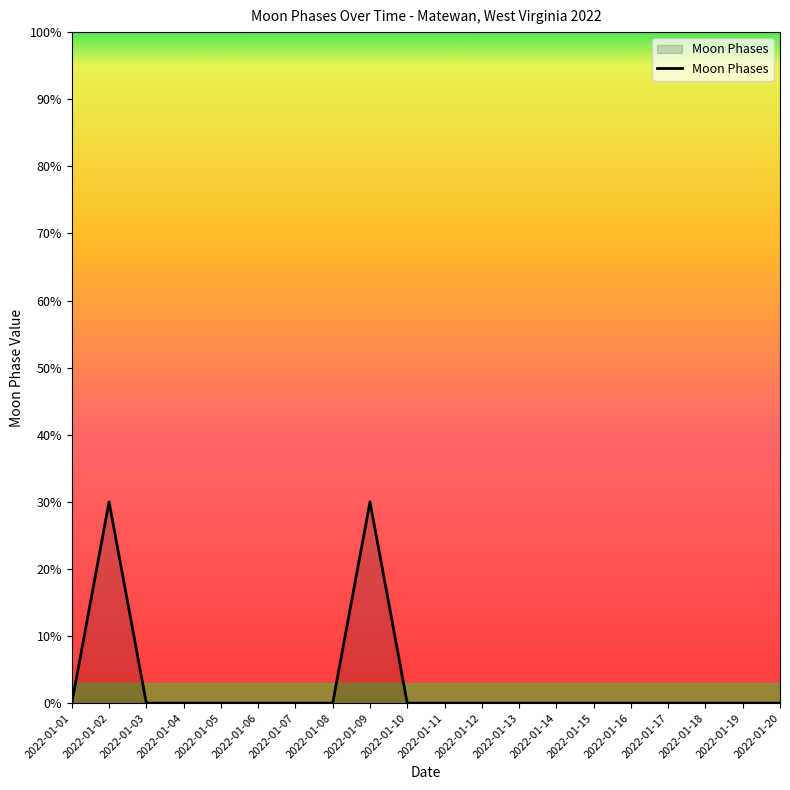

How many values are between 0 and 1?

18